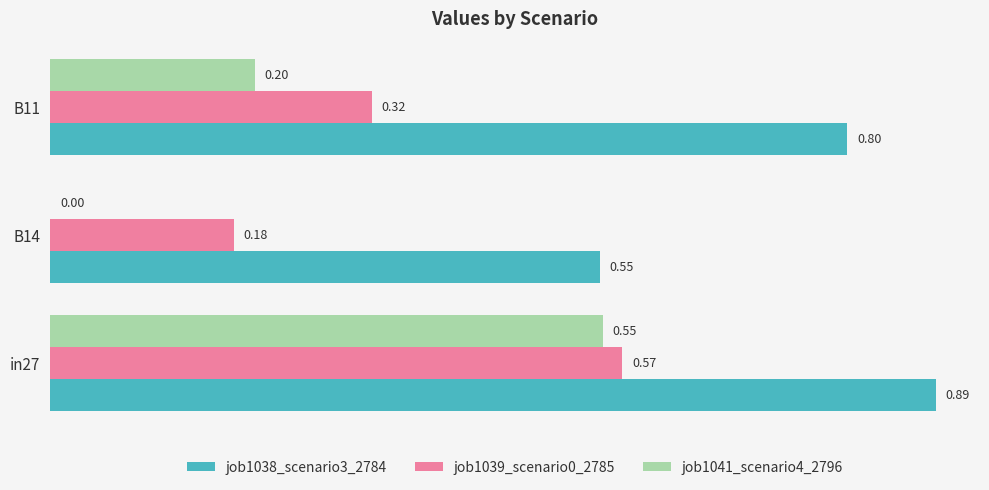

Between in27 and B14, which series saw the biggest shift?

job1041_scenario4_2796